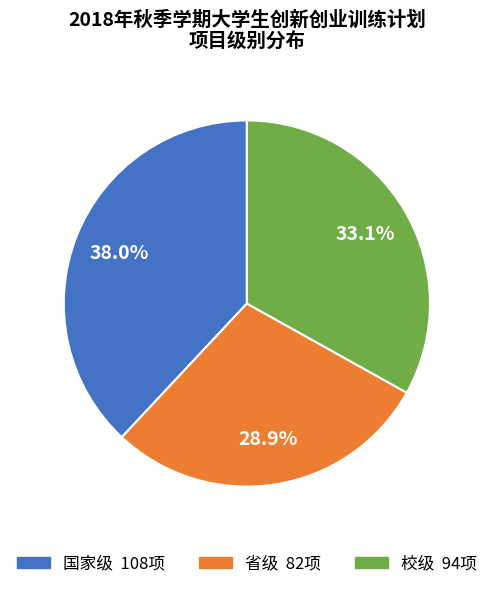

How many slices are in this pie chart?

3